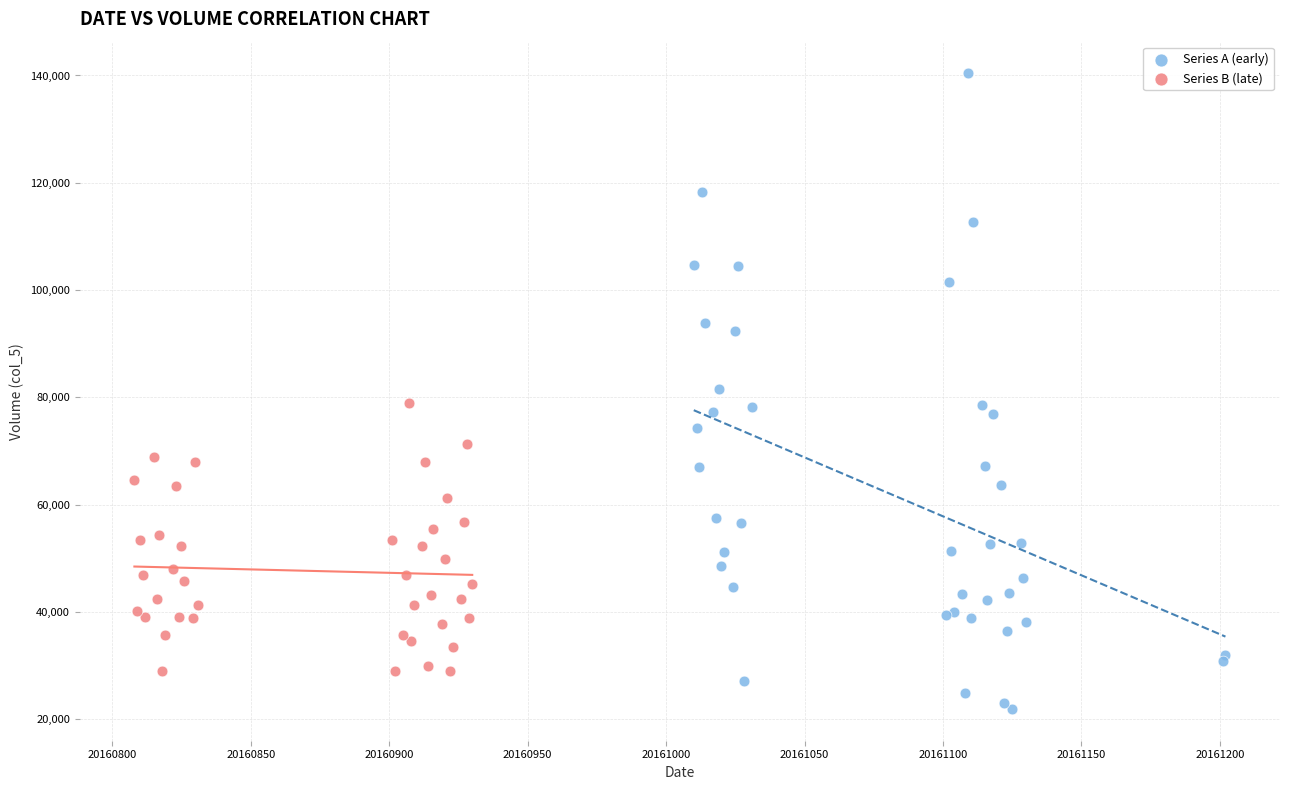

Which series reaches the minimum Y coordinate?

Series A (early)